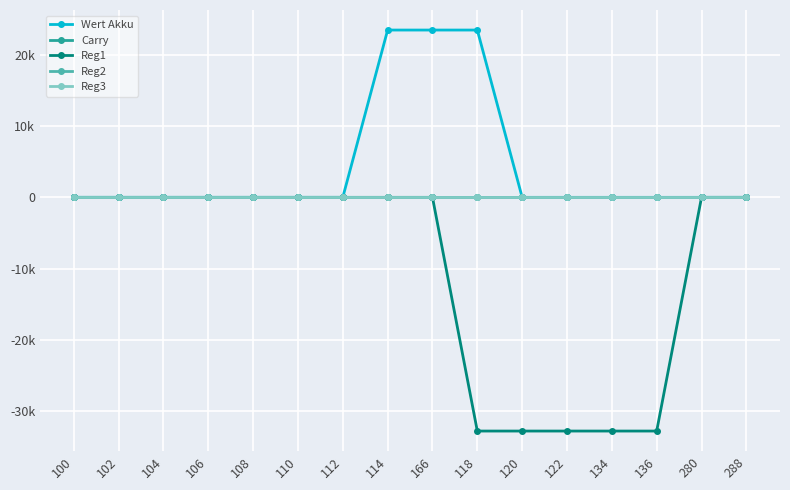

Does the chart have visible grid lines?

Yes